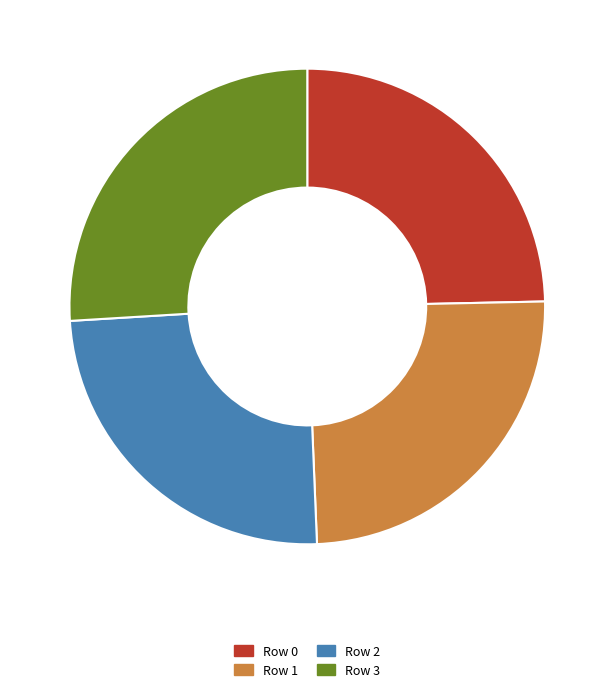

Approximately how many times larger is the value at Row 1 compared to Row 0?

1.0